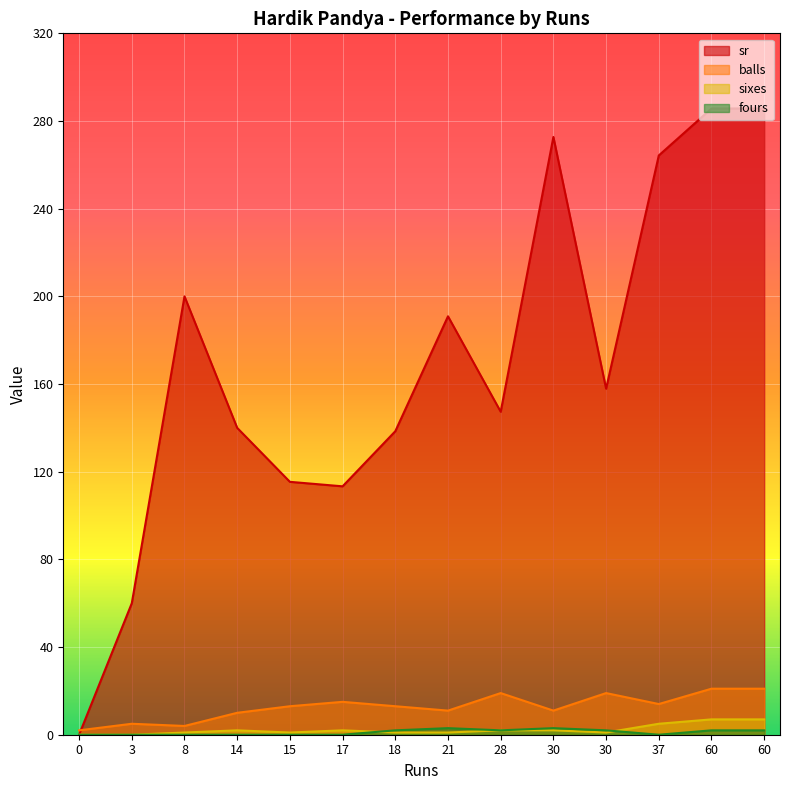

At which category is the sum across all series the highest?

60